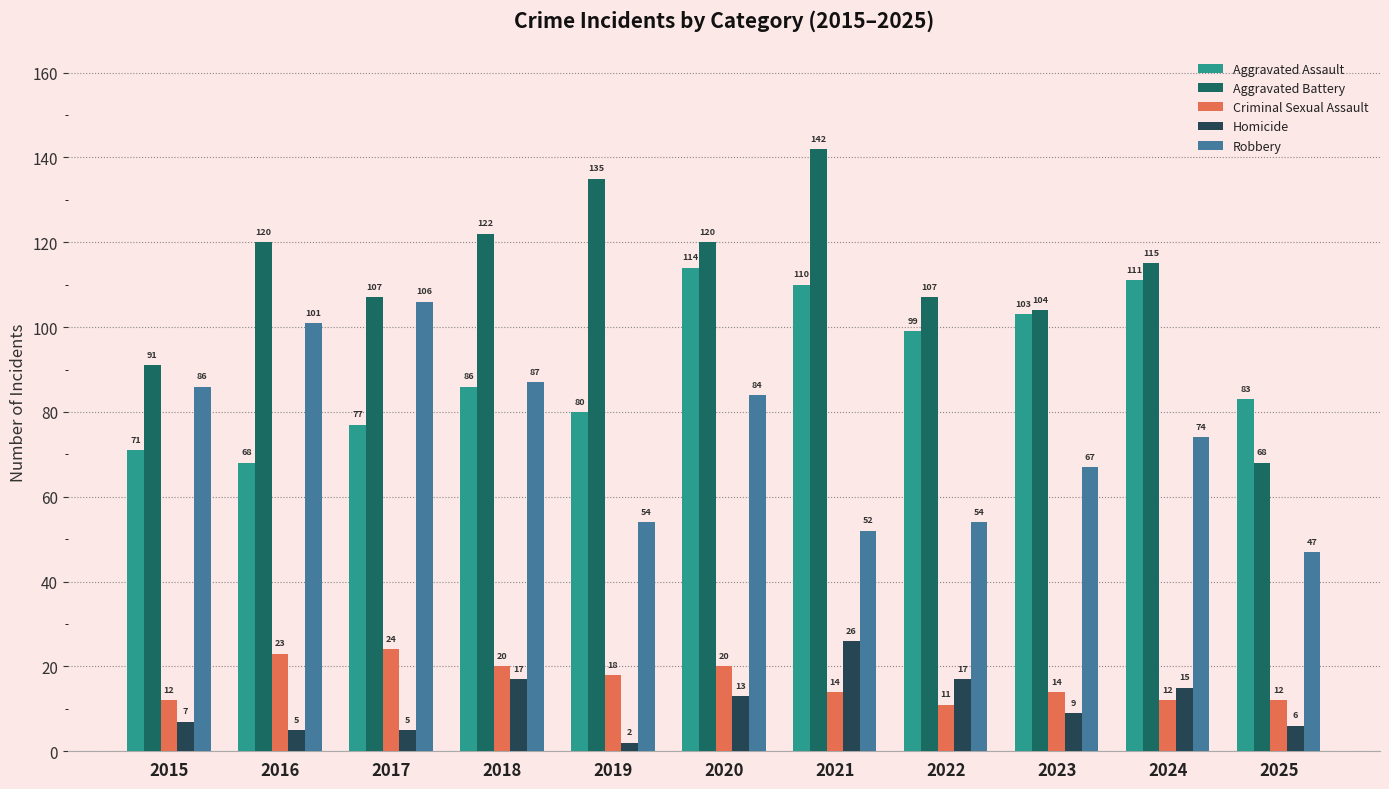

Reading left to right, what are all the values shown in this chart?

Aggravated Assault: 71	68	77	86	80	114	110	99	103	111	83
Aggravated Battery: 91	120	107	122	135	120	142	107	104	115	68
Criminal Sexual Assault: 12	23	24	20	18	20	14	11	14	12	12
Homicide: 7	5	5	17	2	13	26	17	9	15	6
Robbery: 86	101	106	87	54	84	52	54	67	74	47